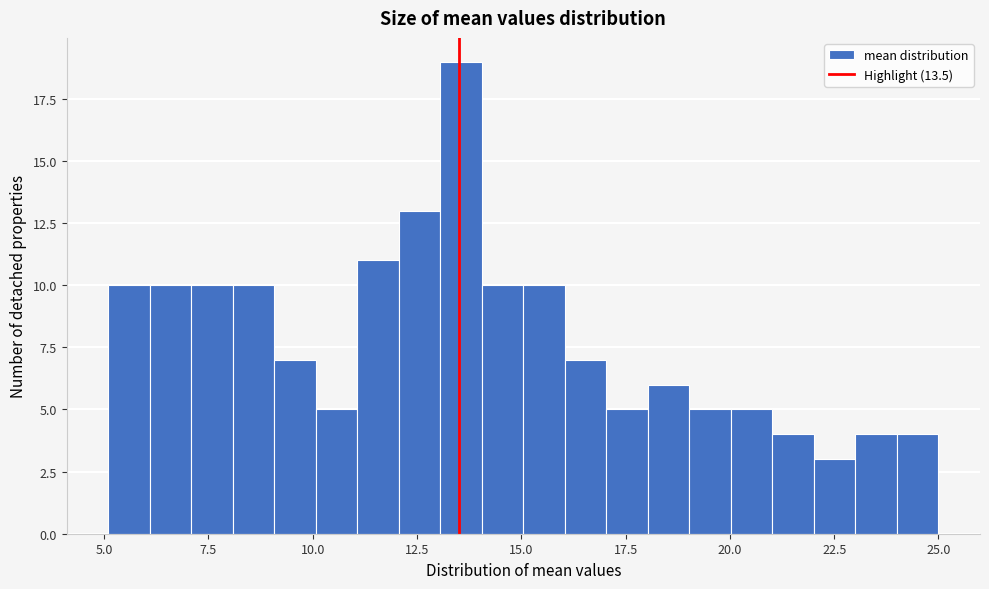

Read against the x-axis, roughly where is the centre of the tallest bar?

13.5